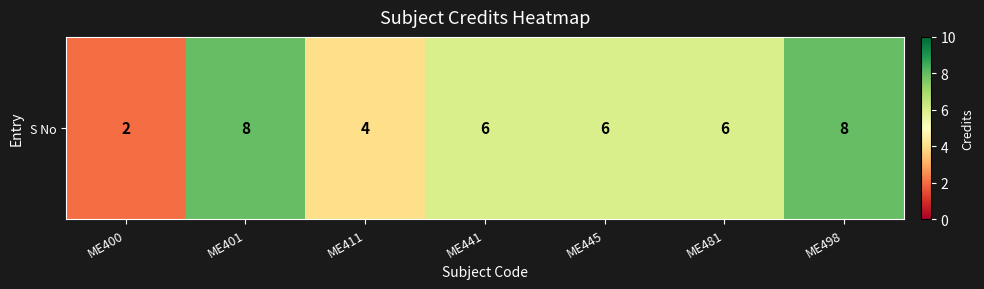

Reading left to right, what are all the values shown in this chart?

2	8	4	6	6	6	8